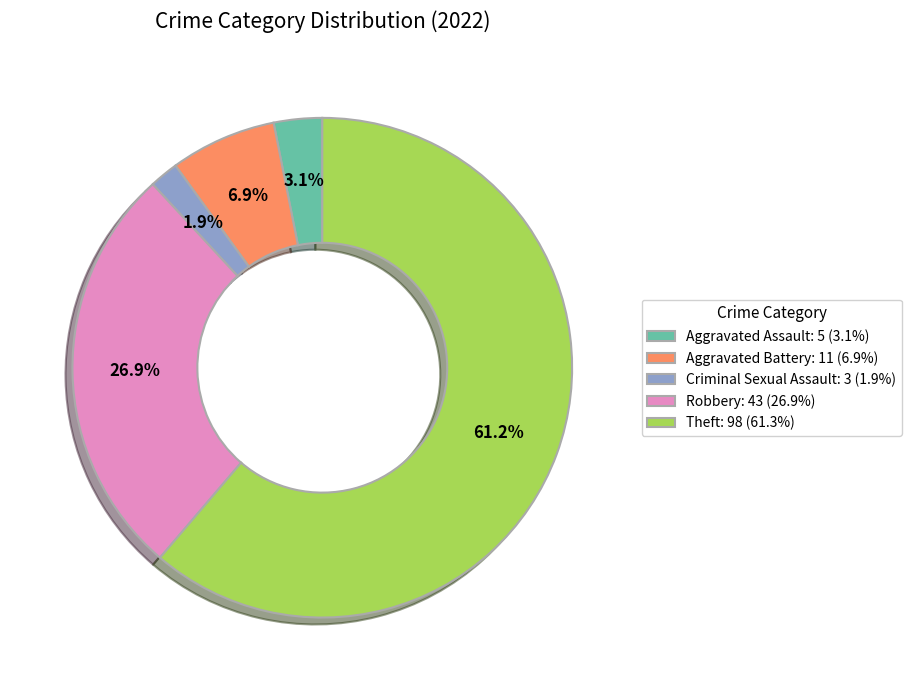

Which has a higher value, Aggravated Battery: 11 (6.9%) or Criminal Sexual Assault: 3 (1.9%)?

Aggravated Battery: 11 (6.9%)